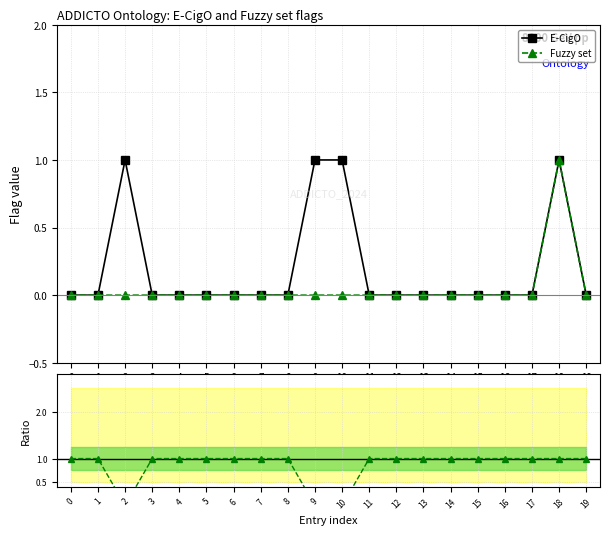

Does the chart have visible grid lines?

Yes